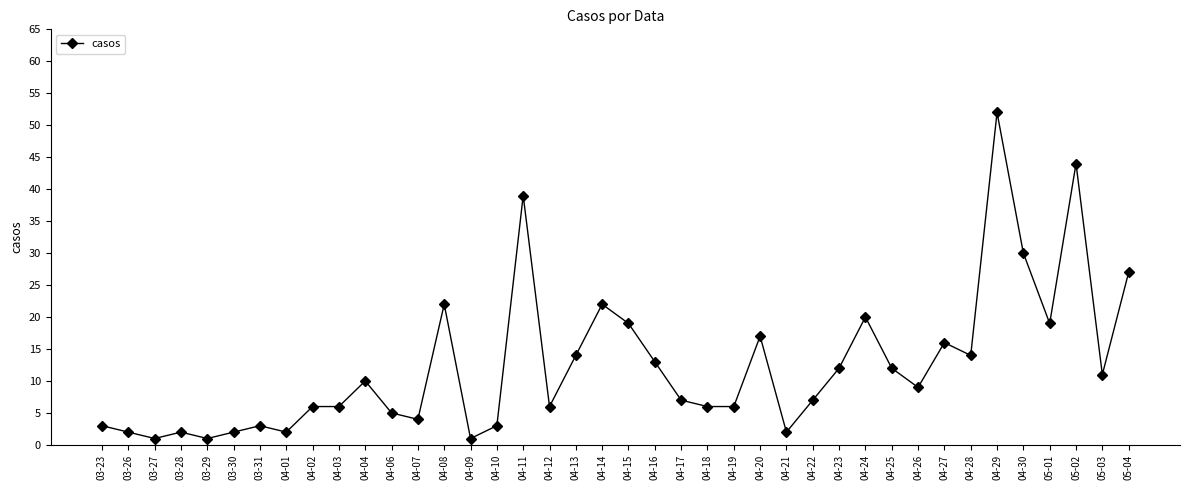

The chart shows a value of 13 at 04-16. True or false?

True